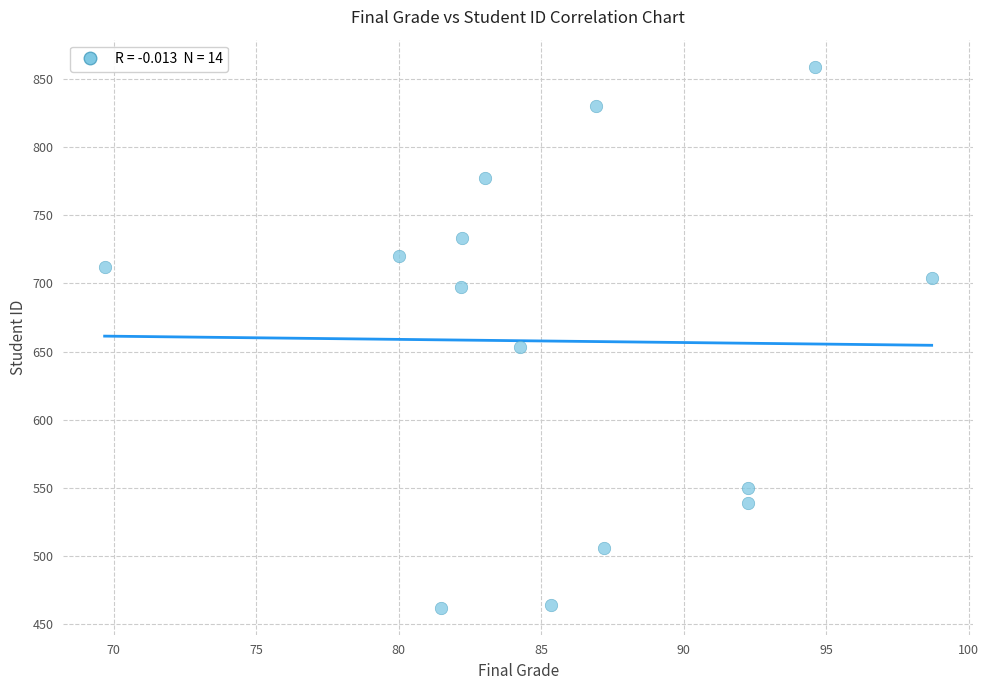

What Y value in the scatter plot is closest to 660?

653